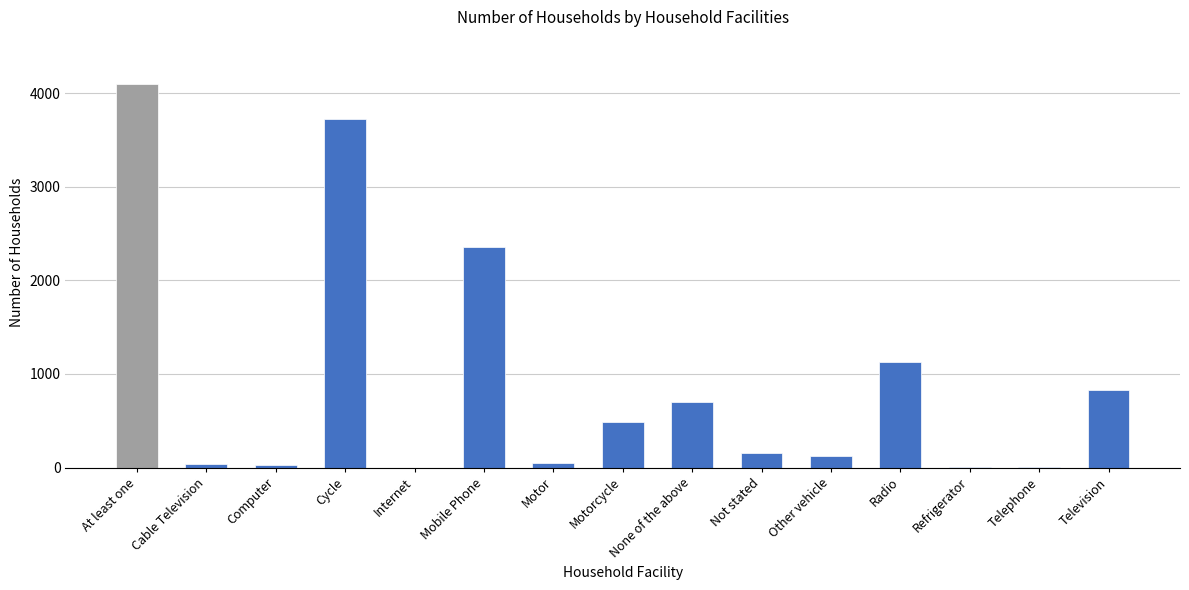

At which label does the data first exceed 153?

At least one